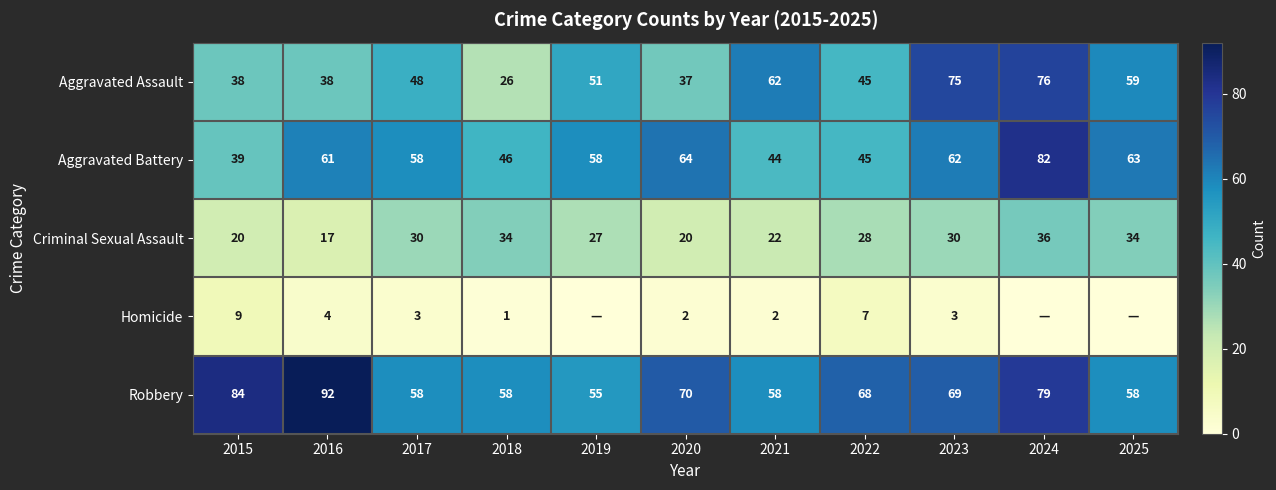

At 2015, list the series in order from largest to smallest.

Robbery, Aggravated Battery, Aggravated Assault, Criminal Sexual Assault, Homicide